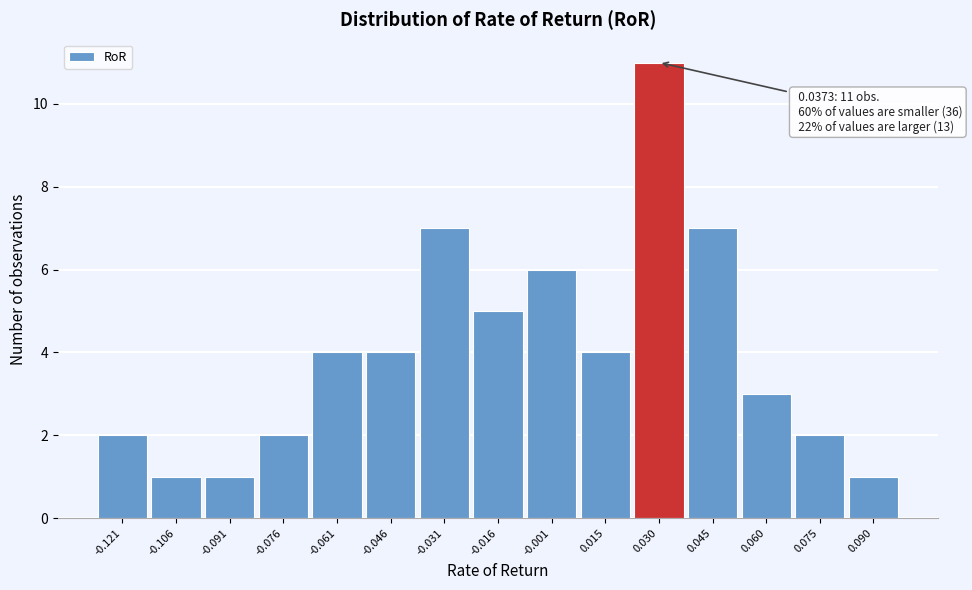

Reading right to left, list all the values displayed in this chart.

0.090=1	0.075=2	0.060=3	0.045=7	0.030=11	0.015=4	-0.001=6	-0.016=5	-0.031=7	-0.046=4	-0.061=4	-0.076=2	-0.091=1	-0.106=1	-0.121=2